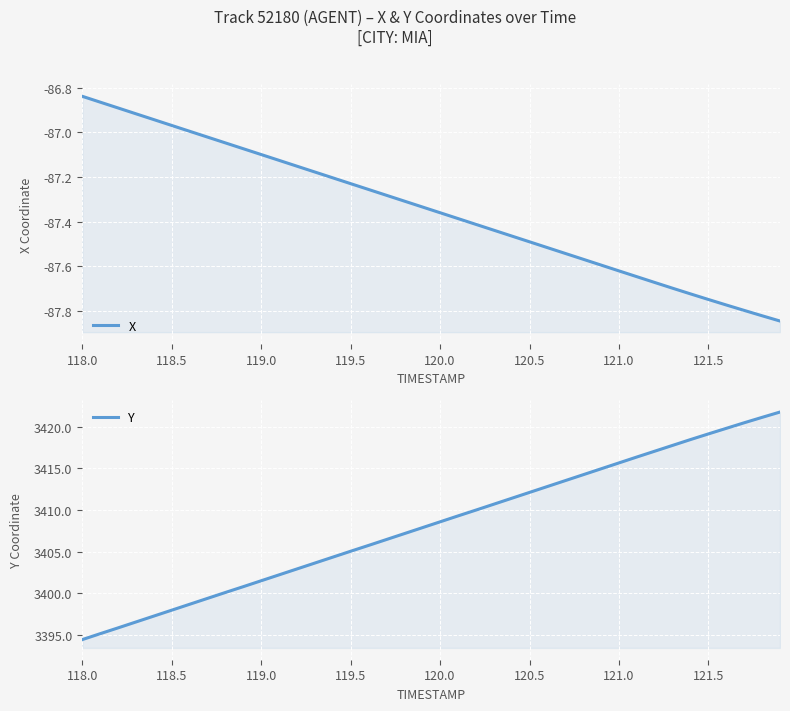

Reading left to right, extract all data points from this chart.

X: -86.8	-86.9	-86.9	-86.9	-86.9	-87.0	-87.0	-87.0	-87.0	-87.1	-87.1	-87.1	-87.2	-87.2	-87.2	-87.2	-87.3	-87.3	-87.3	-87.3	-87.4	-87.4	-87.4	-87.4	-87.5	-87.5	-87.5	-87.5	-87.6	-87.6	-87.6	-87.6	-87.7	-87.7	-87.7	-87.7	-87.8	-87.8	-87.8	-87.8
Y: 3394.4	3395.1	3395.8	3396.5	3397.2	3397.9	3398.7	3399.4	3400.1	3400.8	3401.5	3402.2	3402.9	3403.6	3404.3	3405.0	3405.7	3406.4	3407.2	3407.9	3408.6	3409.3	3410.0	3410.7	3411.4	3412.1	3412.8	3413.5	3414.2	3415.0	3415.7	3416.4	3417.1	3417.8	3418.5	3419.2	3419.8	3420.5	3421.2	3421.8